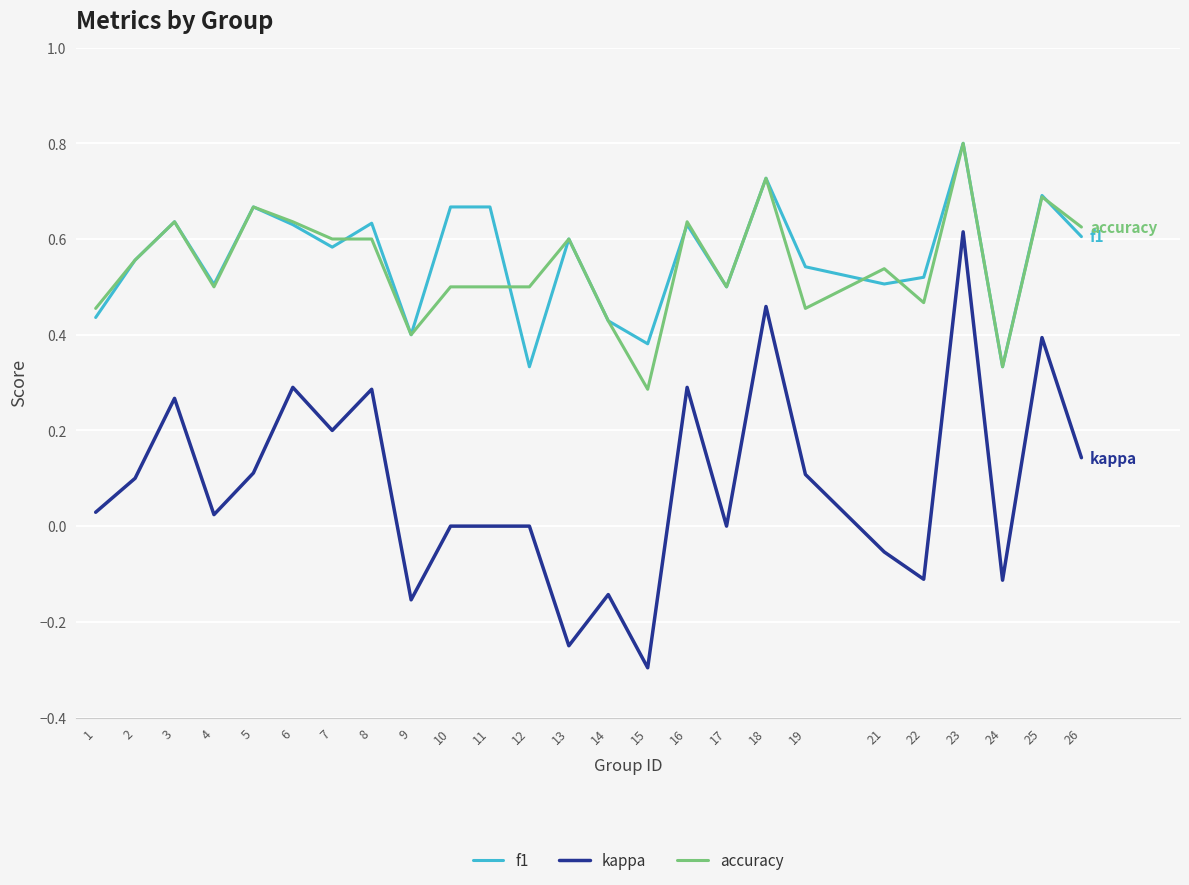

Where does the kappa series first go above 0?

1